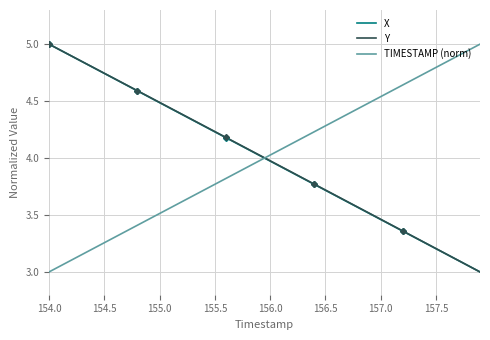

What is the difference between the second highest and second lowest values in the X series?

1.9